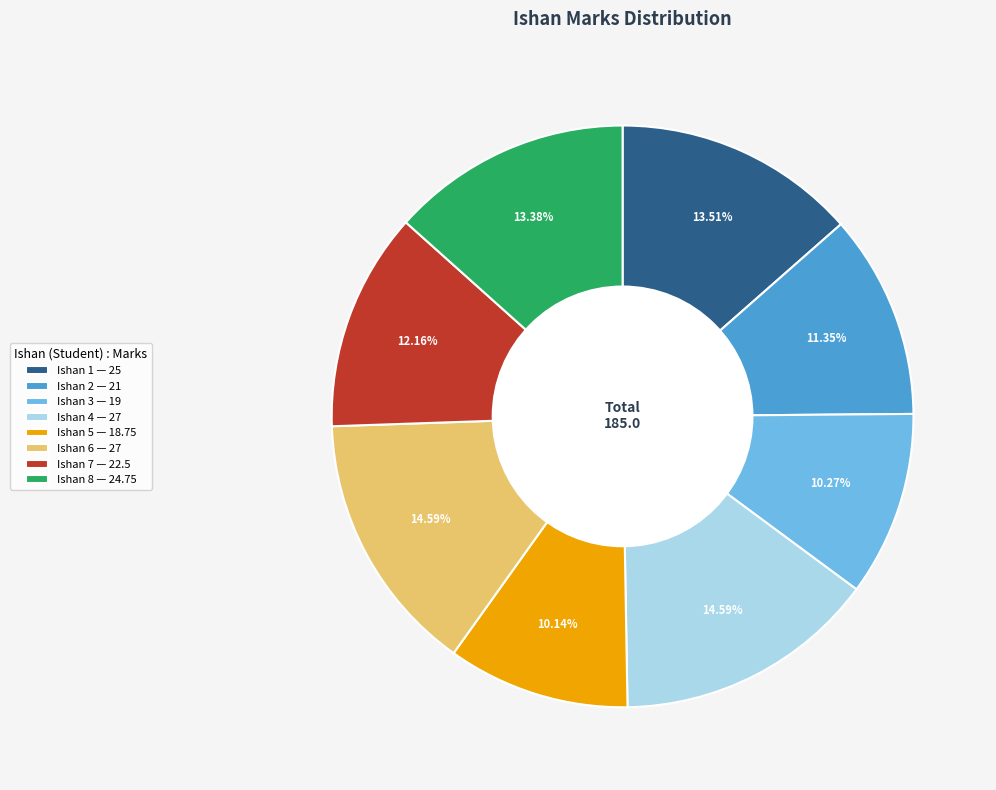

Is the sum of Ishan 4 — 27 and Ishan 2 — 21 greater than half?

No